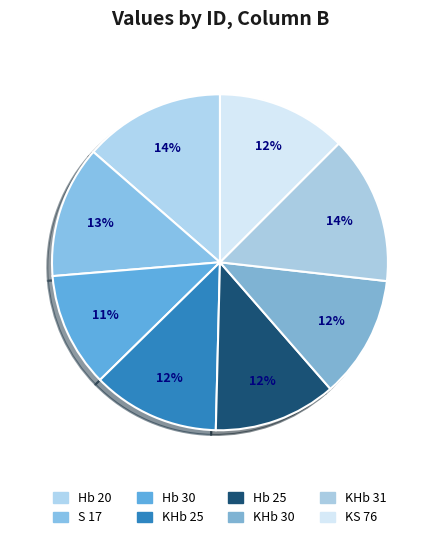

The KHb 30 slice represents 12% of the pie. True or false?

True